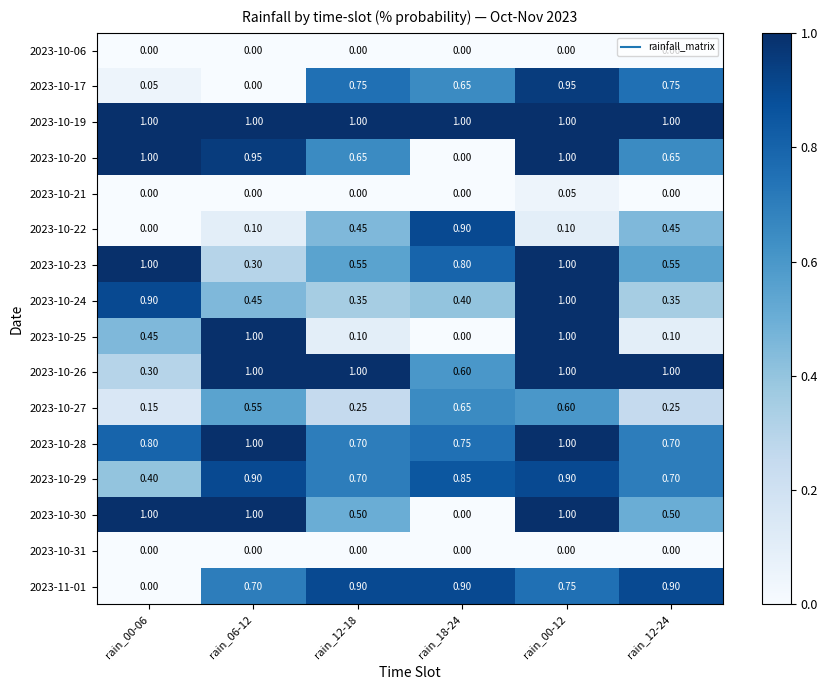

How many categories are shown in the chart?

6